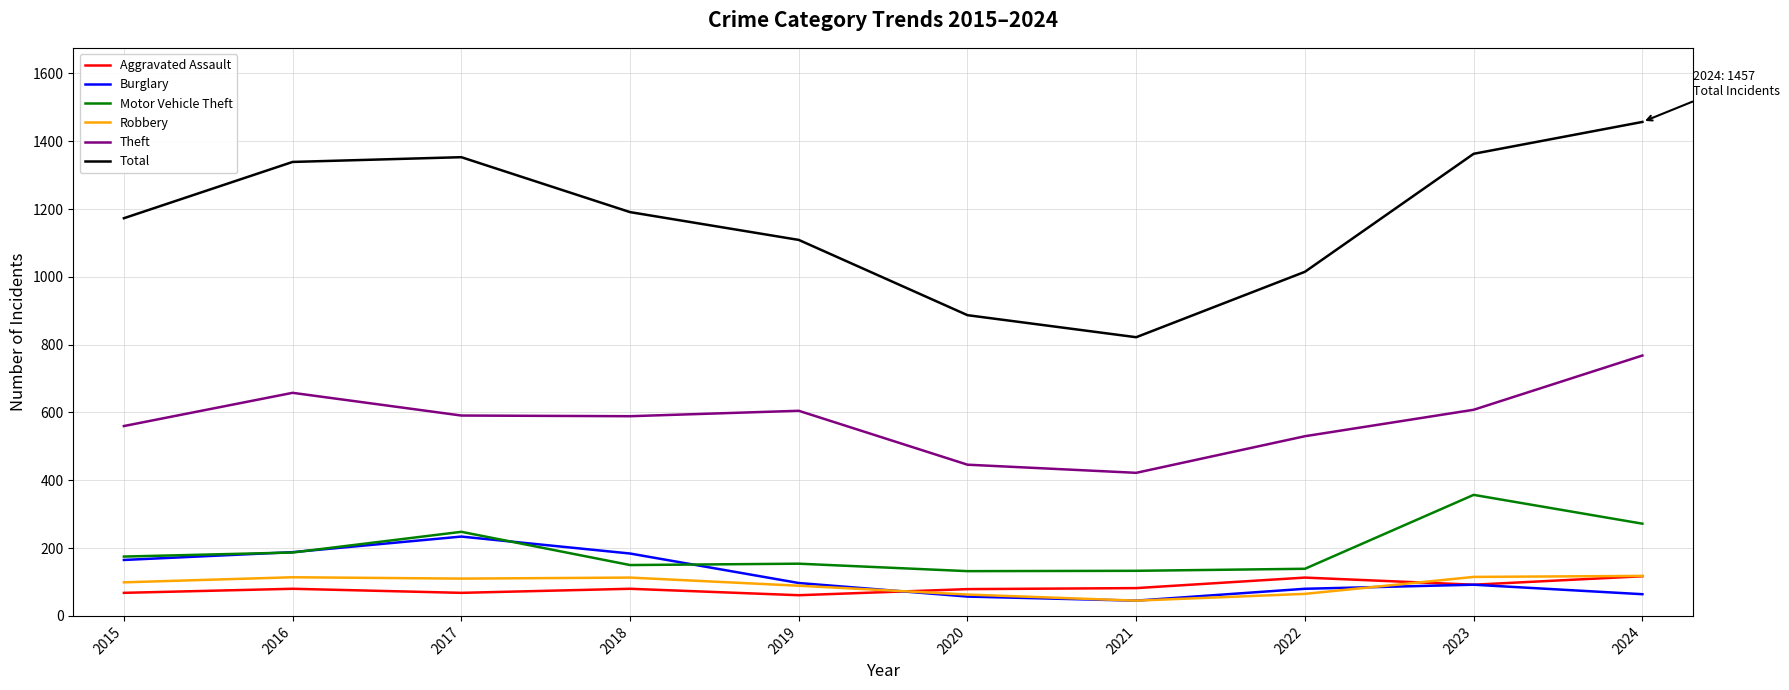

Is it true that Motor Vehicle Theft equals 248 at 2017?

True